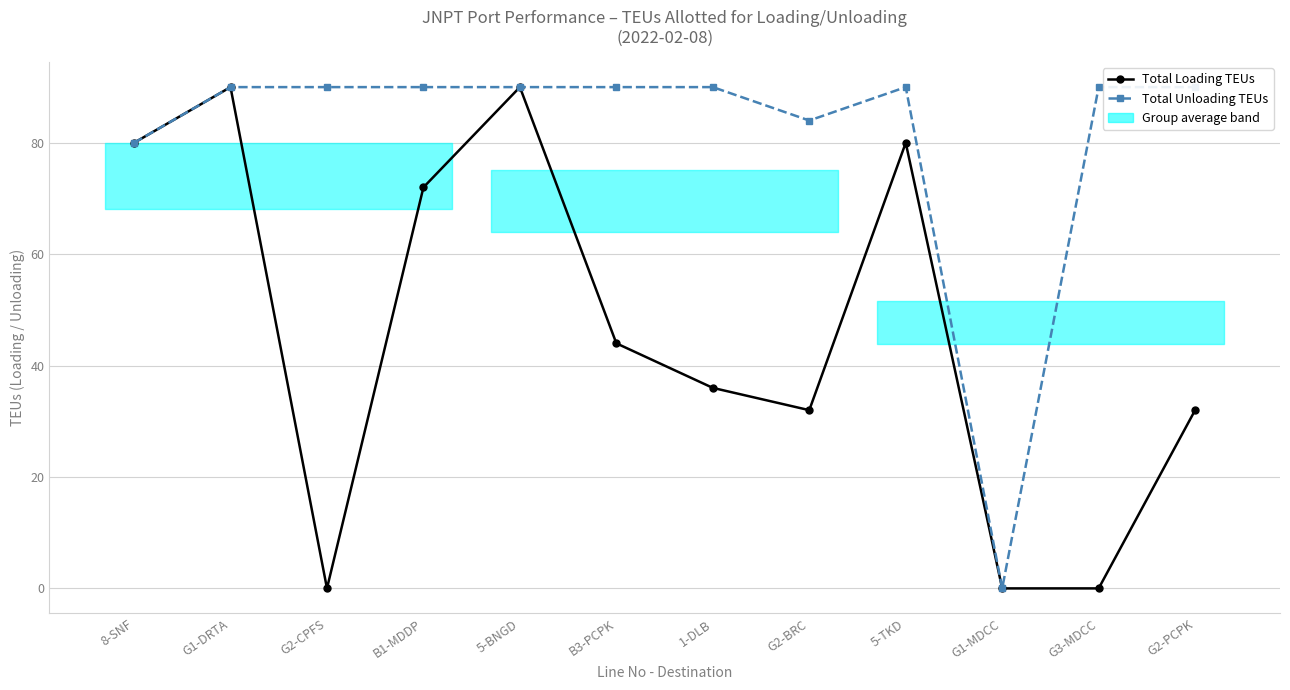

Reading right to left, transcribe all the data shown in this chart.

Total Loading TEUs: 32	0	0	80	32	36	44	90	72	0	90	80
Total Unloading TEUs: 90	90	0	90	84	90	90	90	90	90	90	80